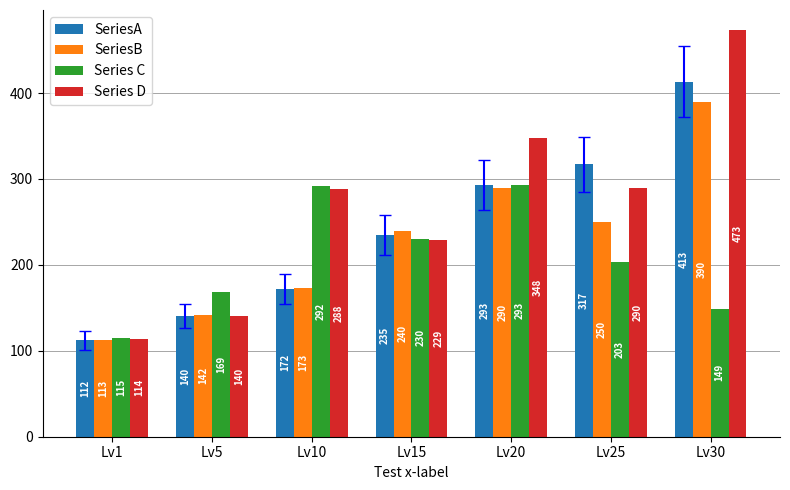

The SeriesA series shows 191 at Lv1. True or false?

False